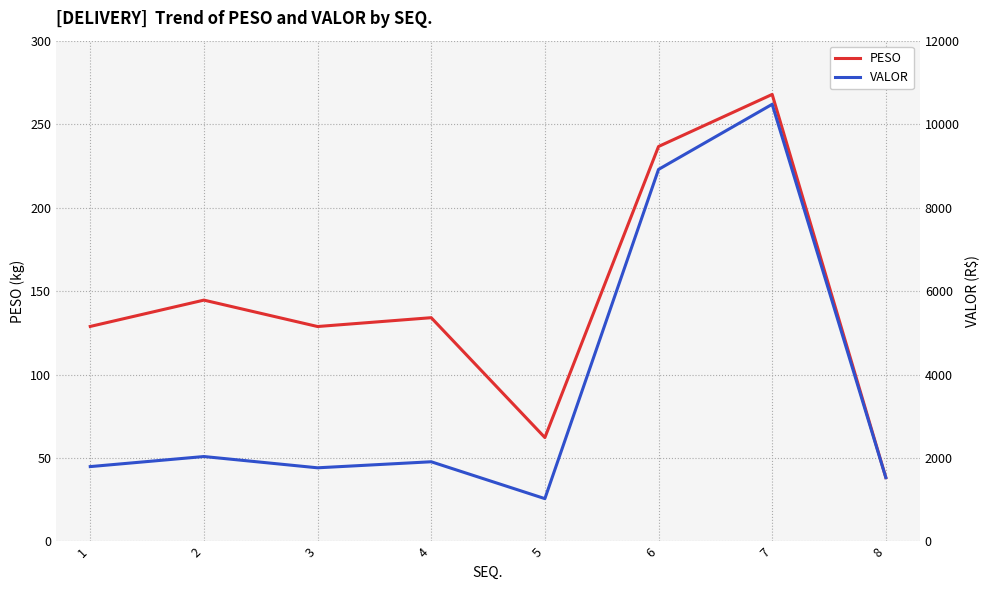

Which series has the largest range (max minus min)?

VALOR